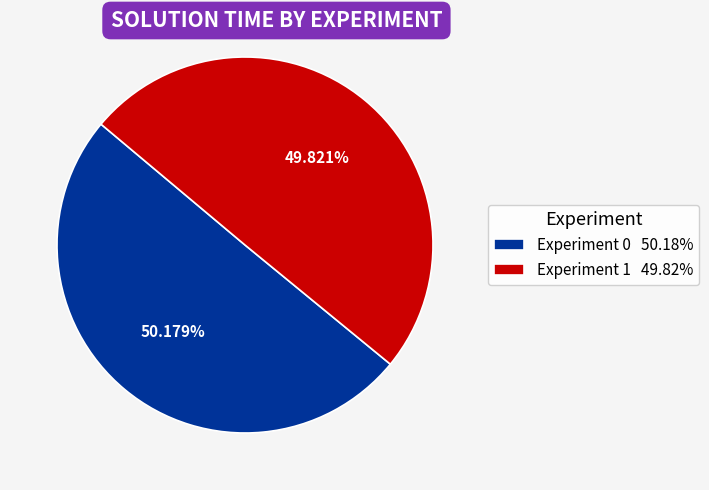

To the nearest percent, what is the average slice percentage?

50%